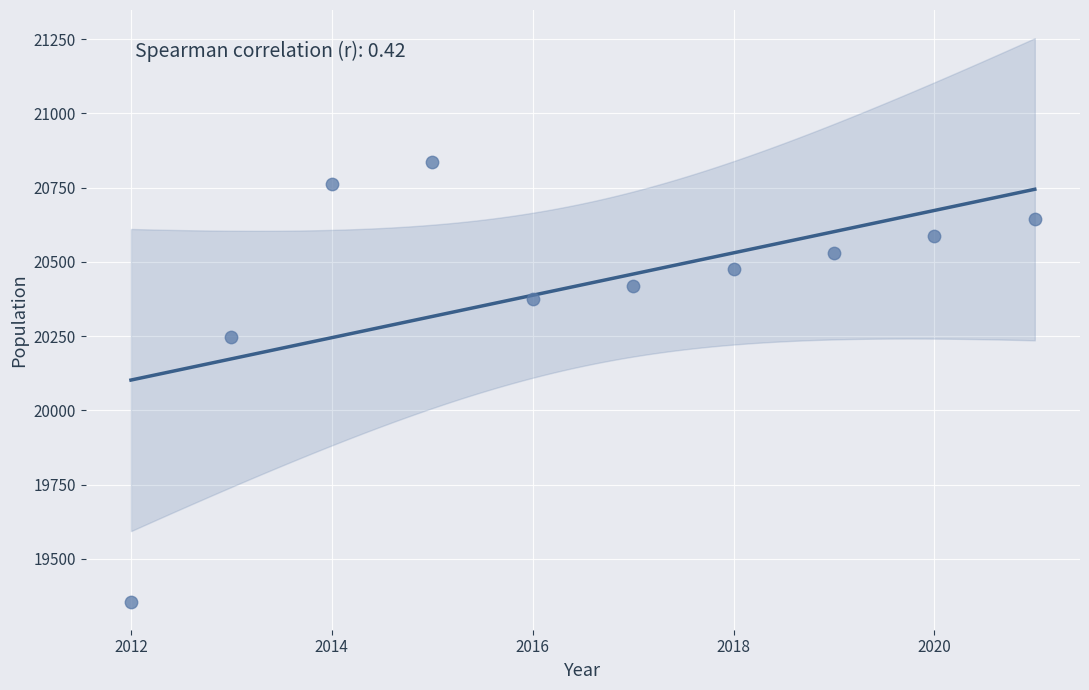

What is the average X value?

2016